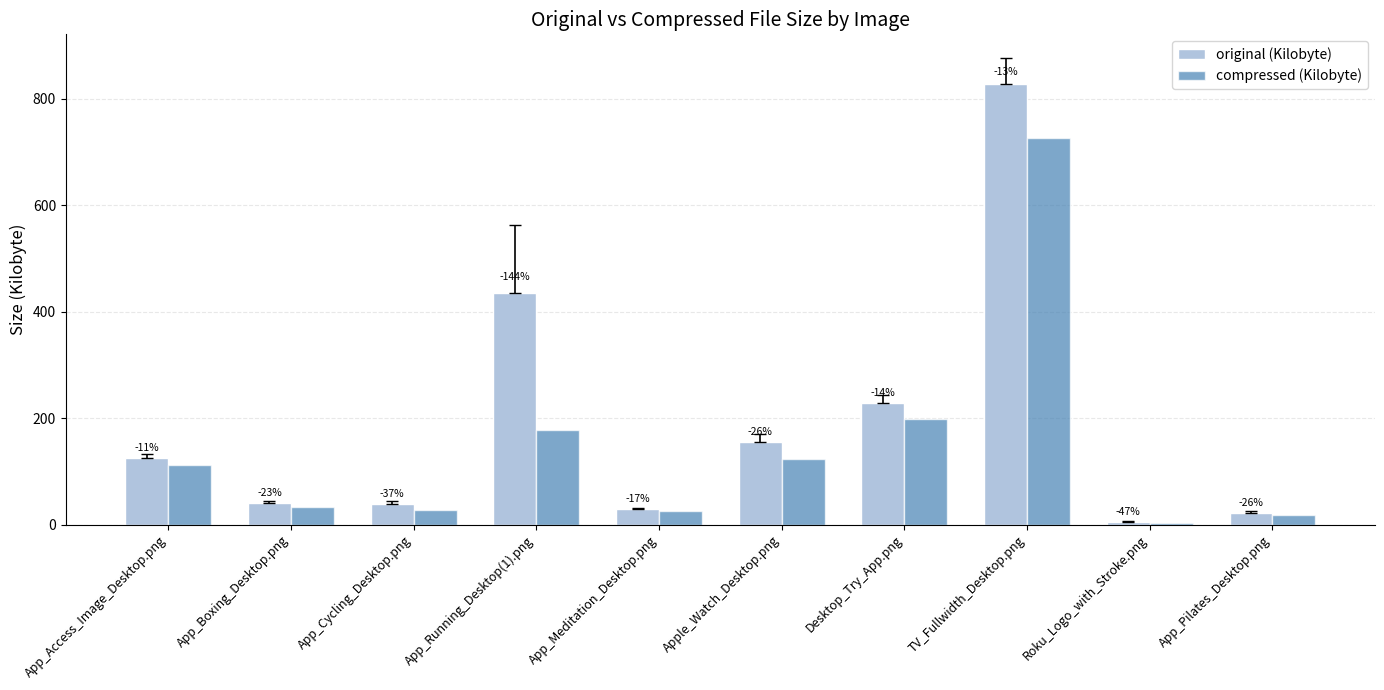

At how many categories does at least one series exceed 167?

3